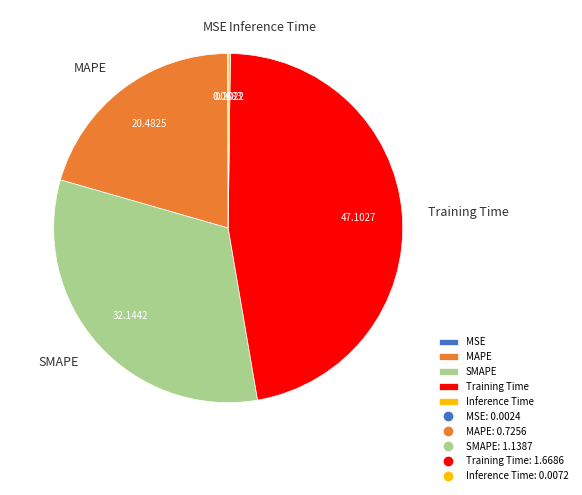

Which category has the biggest portion of the pie?

Training Time